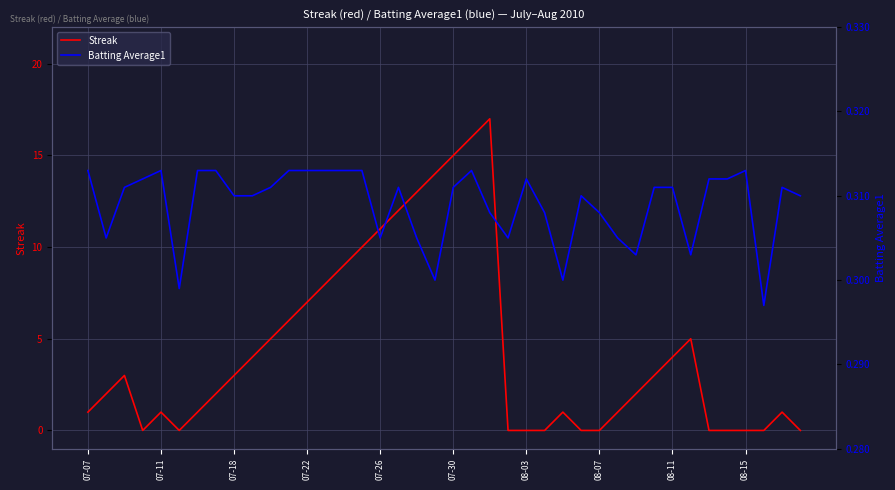

Does the chart display data point markers on the line(s)?

No